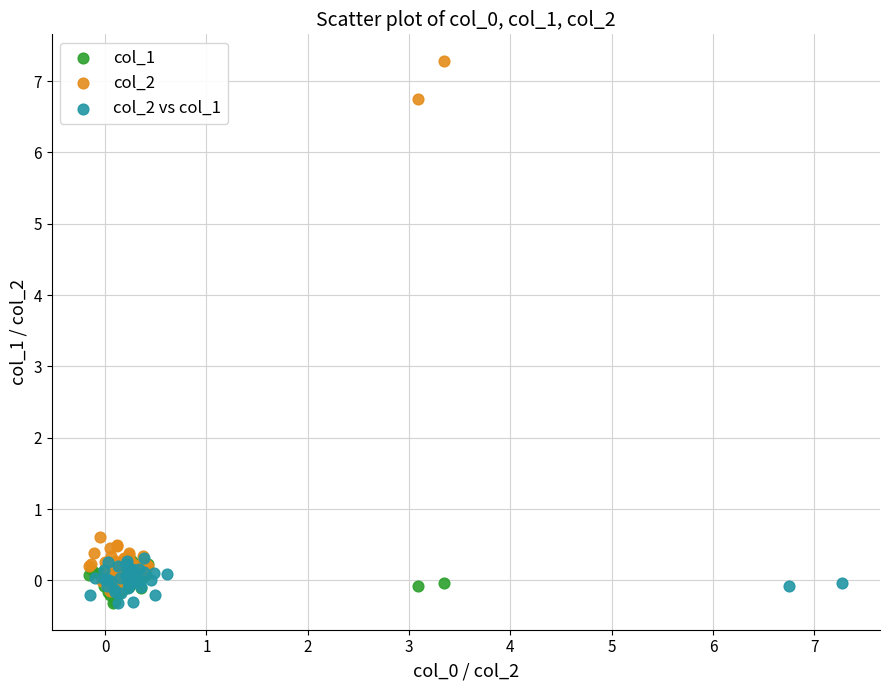

Which series has the widest spread of Y values?

col_2